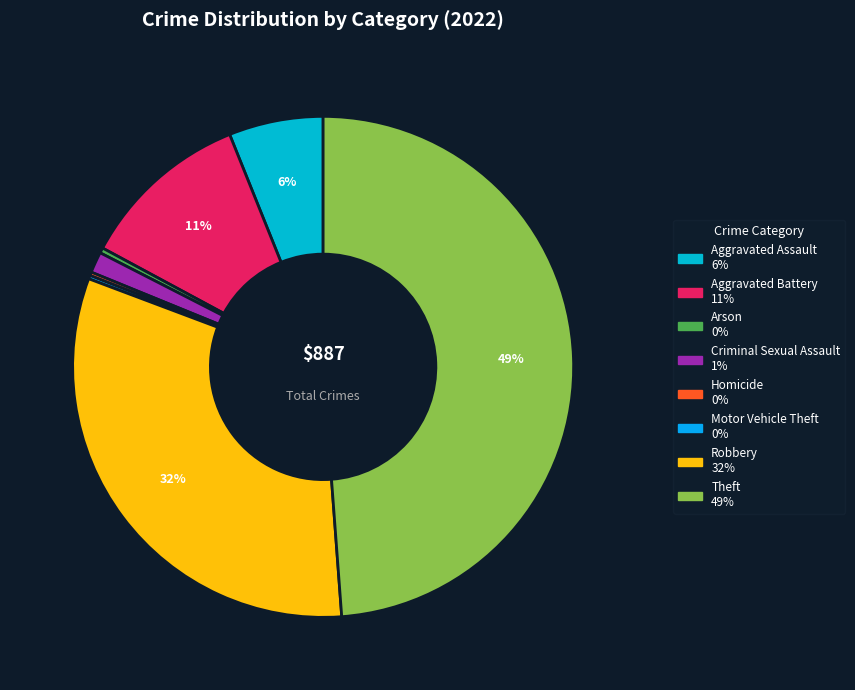

Which slice is the largest?

Theft